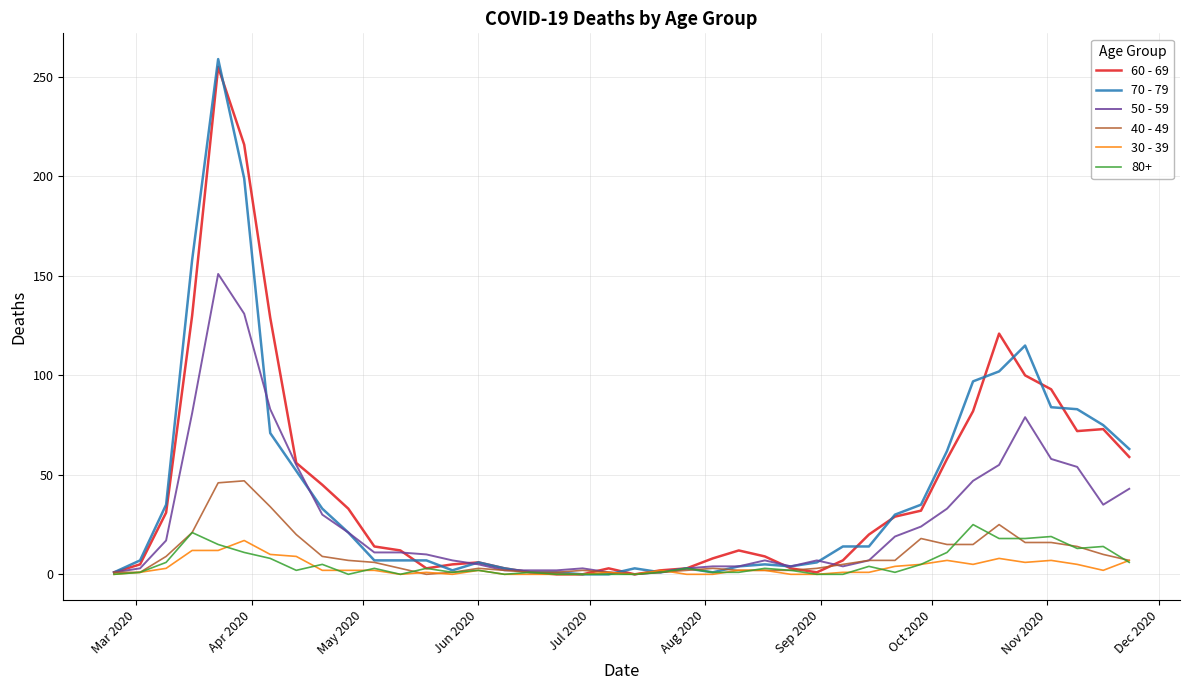

What is the sum of all 70 - 79 values?

1671